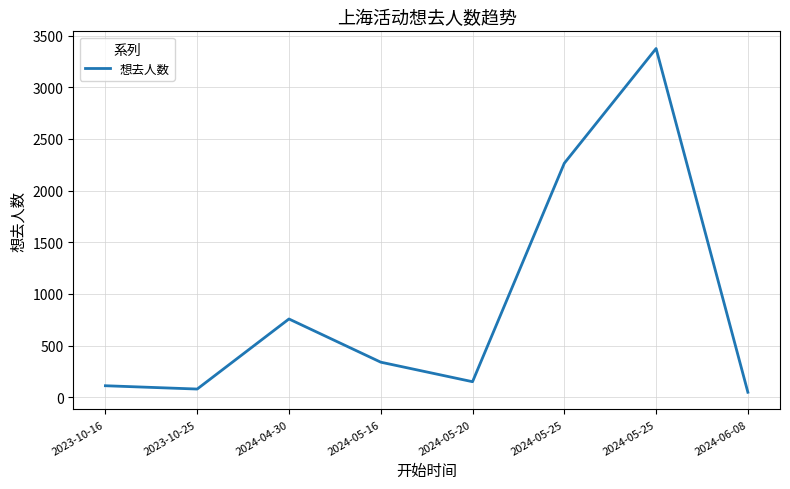

The value at 2024-06-08 is 49. True or false?

True